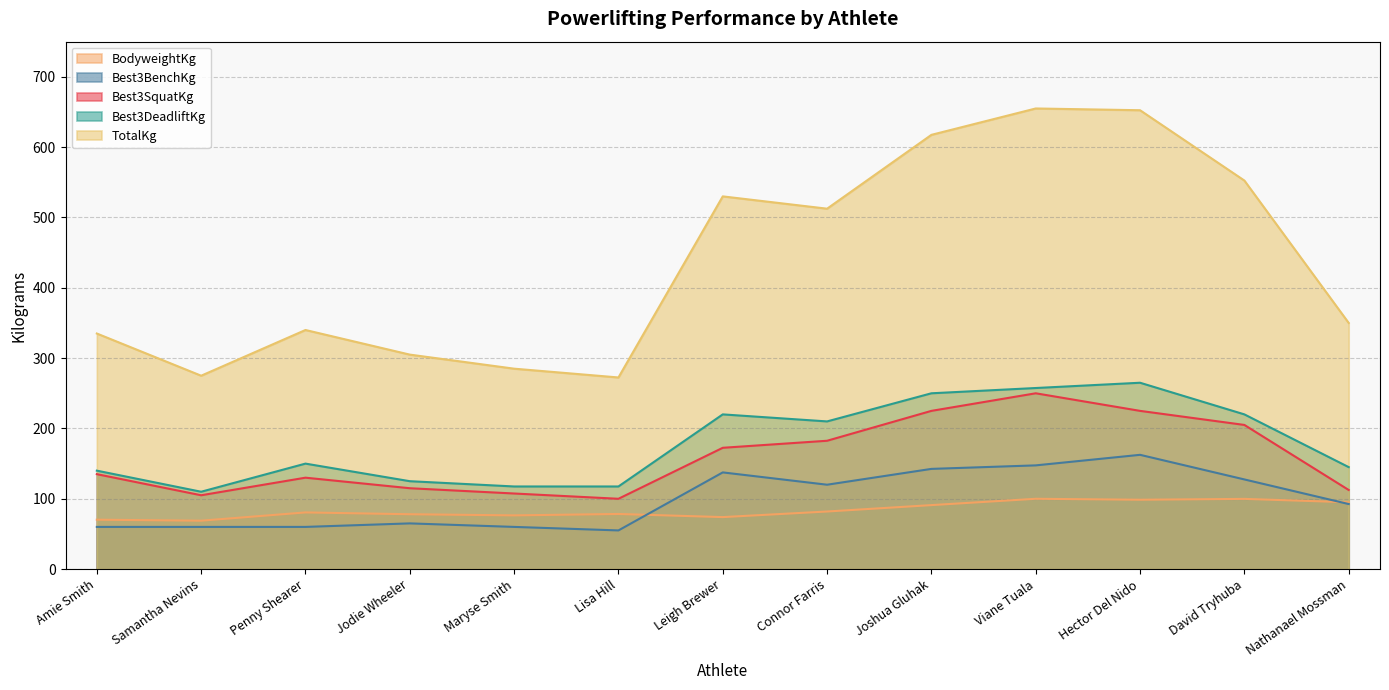

List the series in order of their peak value, highest first.

TotalKg, Best3DeadliftKg, Best3SquatKg, Best3BenchKg, BodyweightKg